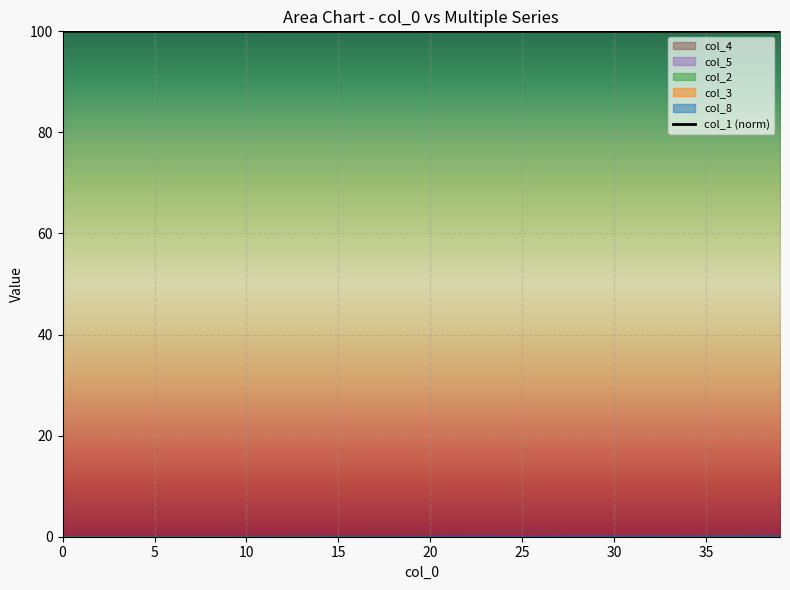

Read the value at 39.

100.0